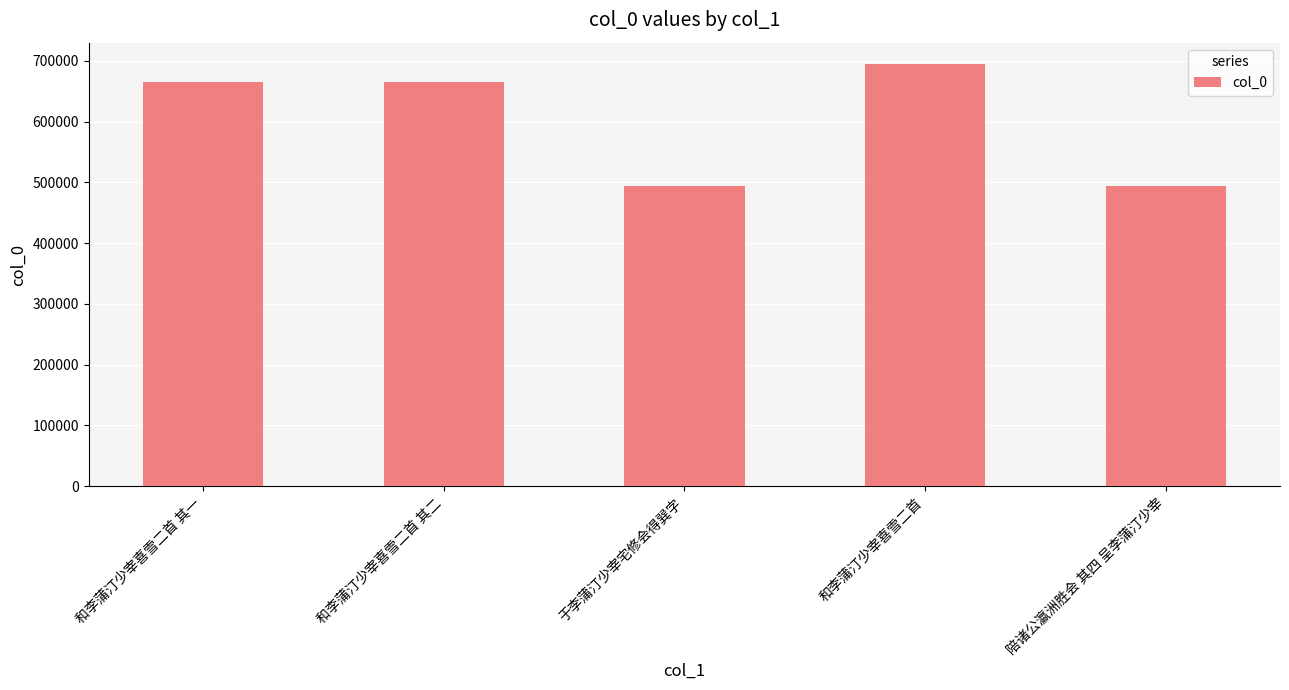

The value at 陪诸公瀛洲胜会 其四 呈李蒲汀少宰 is 494222. True or false?

True